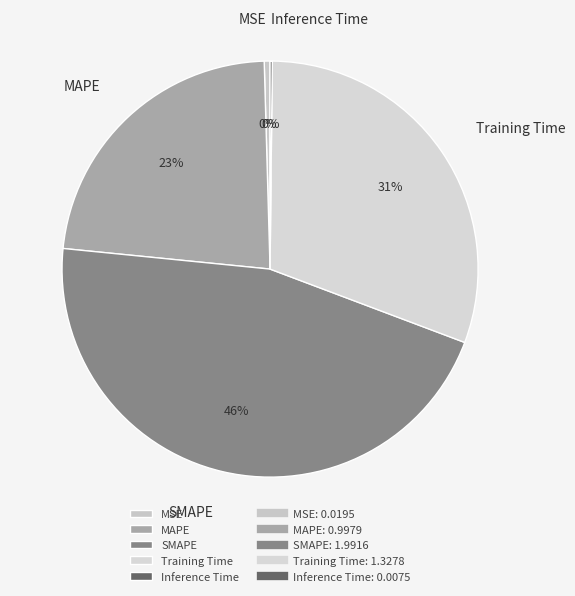

Which slice is the largest?

SMAPE